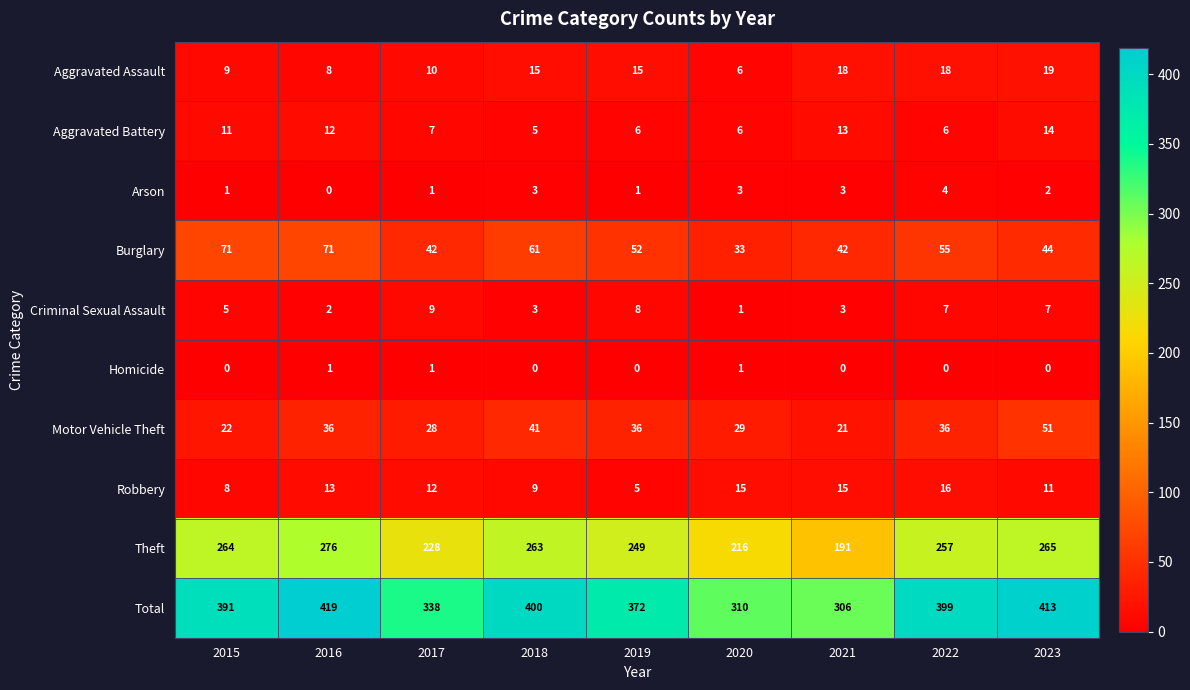

What is the average value of the Criminal Sexual Assault series?

5